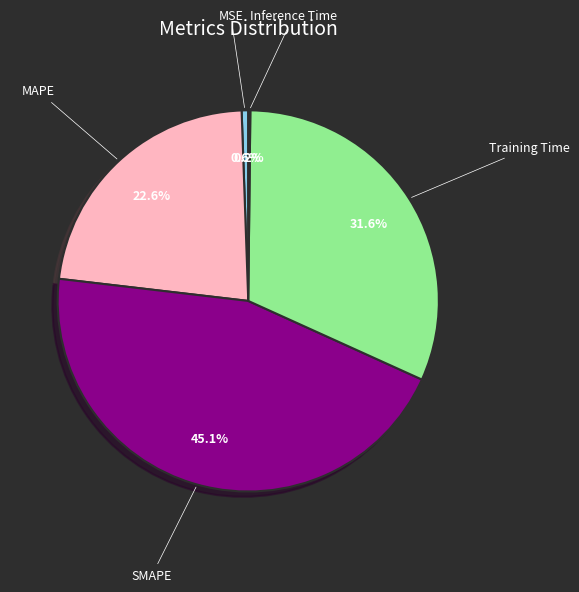

Is there a majority slice in this chart?

No